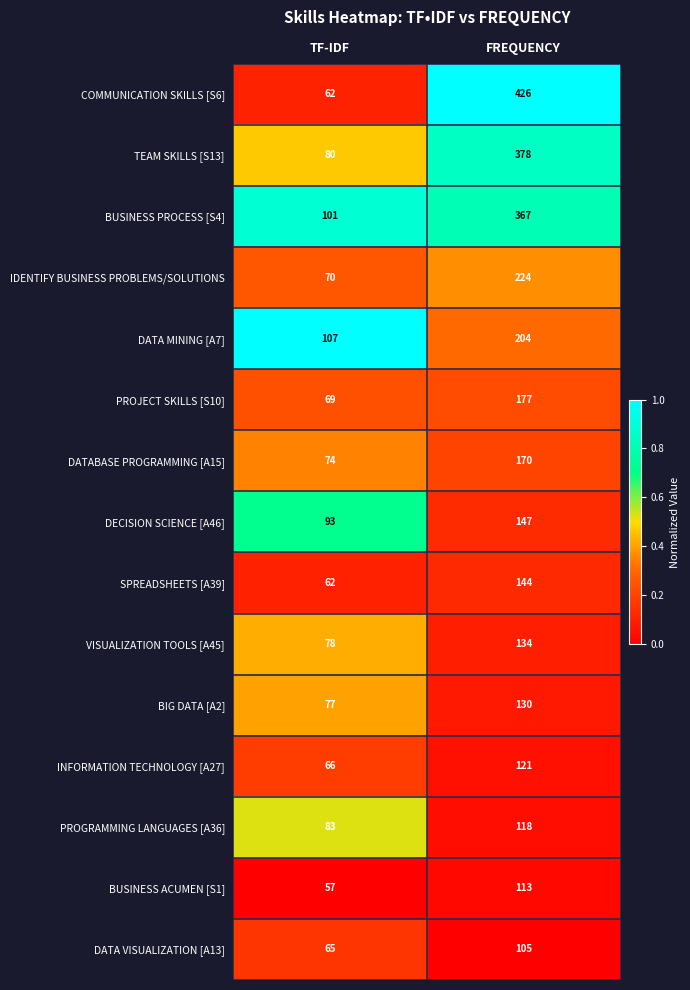

Reading left to right, extract all data points from this chart.

COMMUNICATION SKILLS [S6]: 62	426
TEAM SKILLS [S13]: 80	378
BUSINESS PROCESS [S4]: 101	367
IDENTIFY BUSINESS PROBLEMS/SOLUTIONS: 70	224
DATA MINING [A7]: 107	204
PROJECT SKILLS [S10]: 69	177
DATABASE PROGRAMMING [A15]: 74	170
DECISION SCIENCE [A46]: 93	147
SPREADSHEETS [A39]: 62	144
VISUALIZATION TOOLS [A45]: 78	134
BIG DATA [A2]: 77	130
INFORMATION TECHNOLOGY [A27]: 66	121
PROGRAMMING LANGUAGES [A36]: 83	118
BUSINESS ACUMEN [S1]: 57	113
DATA VISUALIZATION [A13]: 65	105